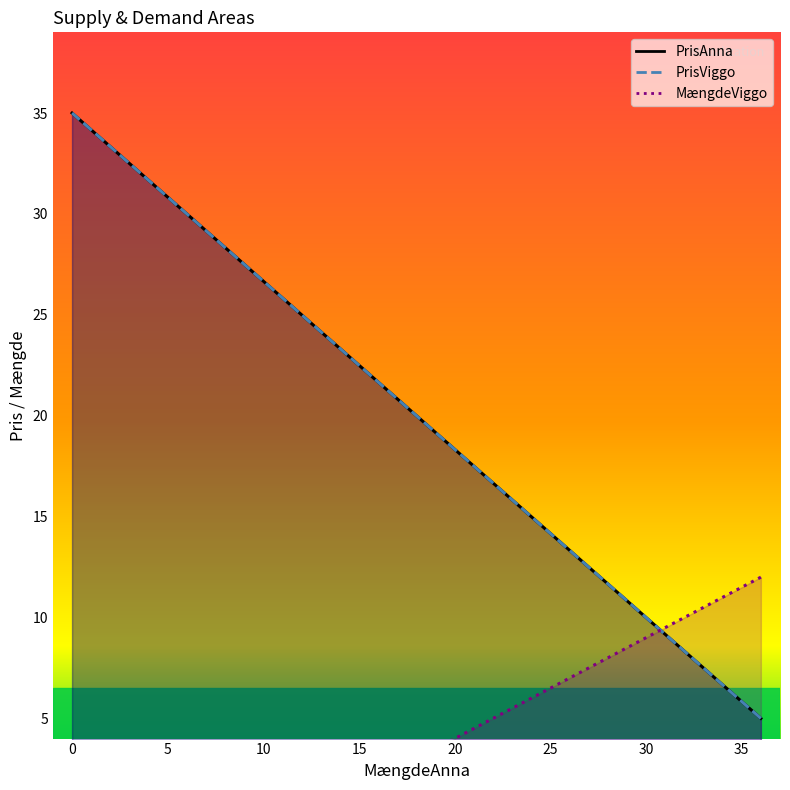

How many values in the PrisViggo series are below 20?

3